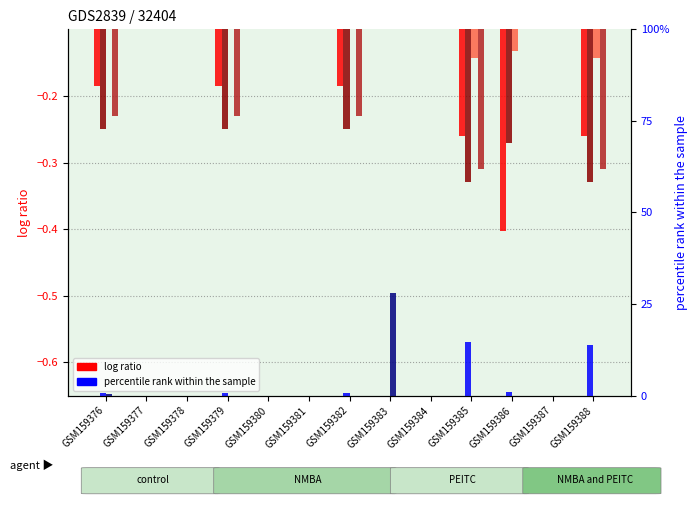

Which series has the largest total across all categories?

percentile (col_6)